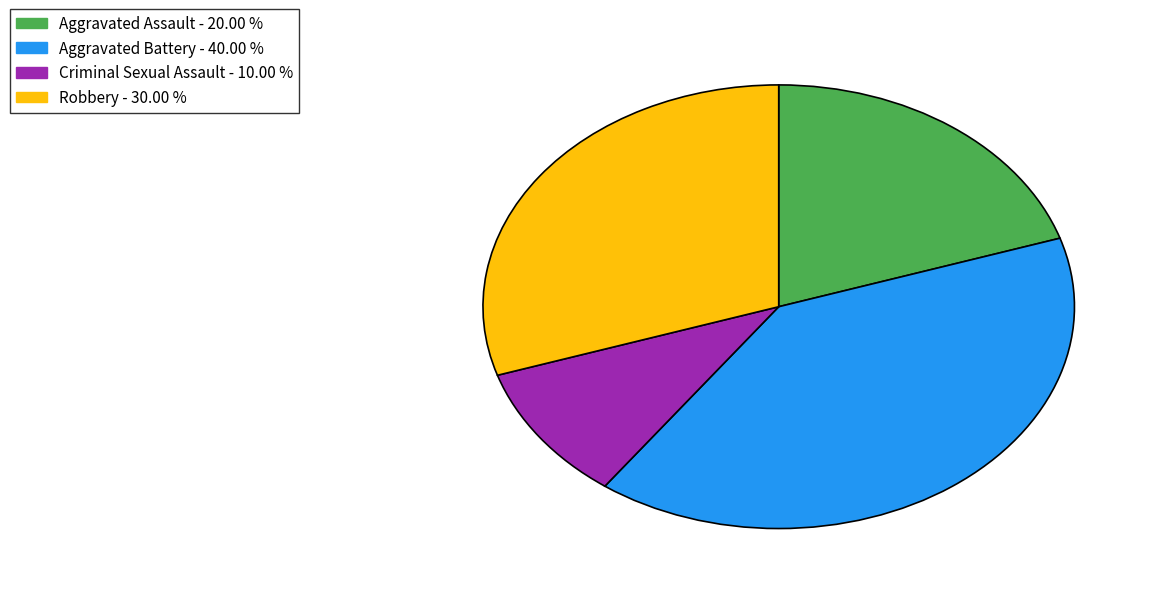

Approximately how many times larger is the value at Aggravated Battery - 40.00 % compared to Criminal Sexual Assault - 10.00 %?

4.0